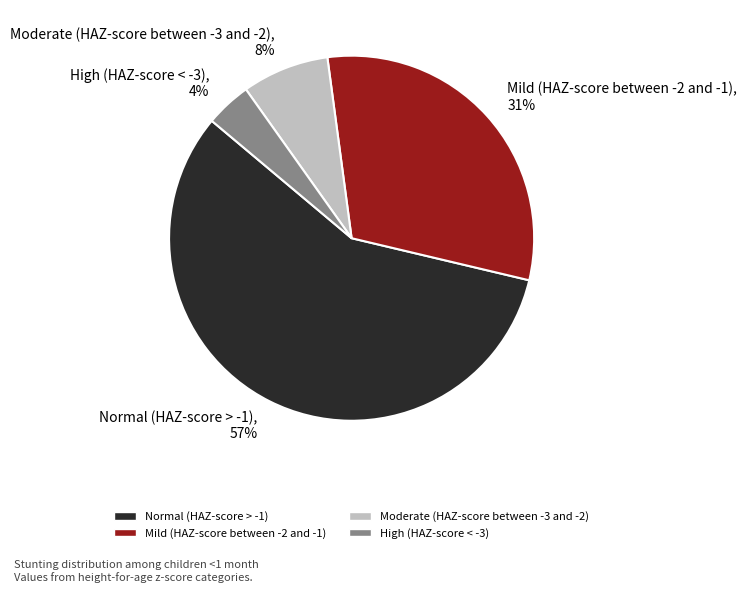

Combined, what portion of the pie is Mild (HAZ-score between -2 and -1) and Moderate (HAZ-score between -3 and -2)?

38.5%